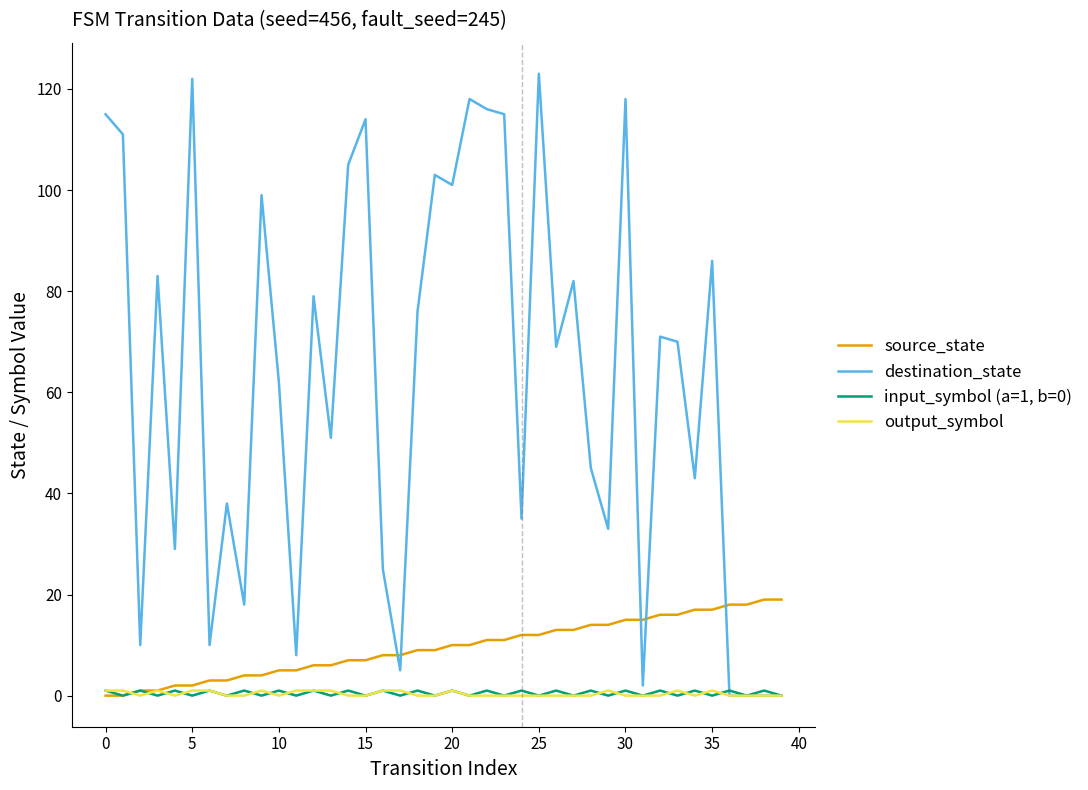

Which series has the widest spread of values?

destination_state